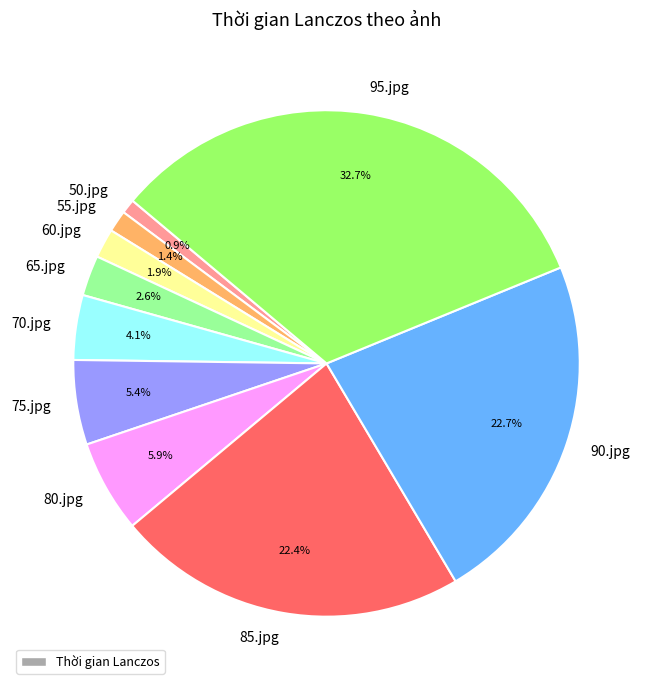

To the nearest percent, what portion does 75.jpg represent?

5%